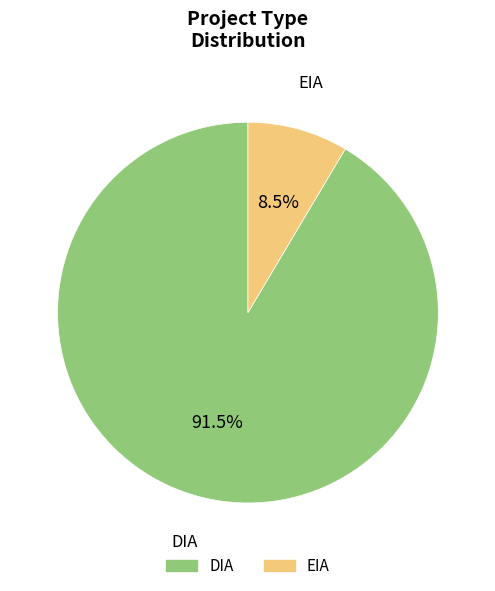

Is EIA the majority of the pie?

No